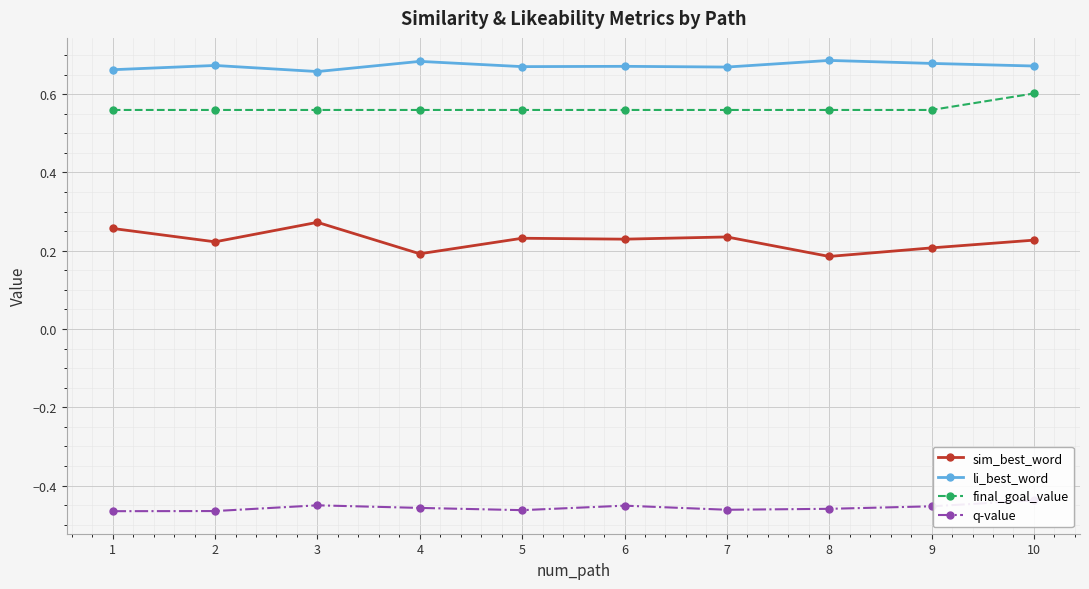

Is it true that q-value equals -0.2 at 10?

False